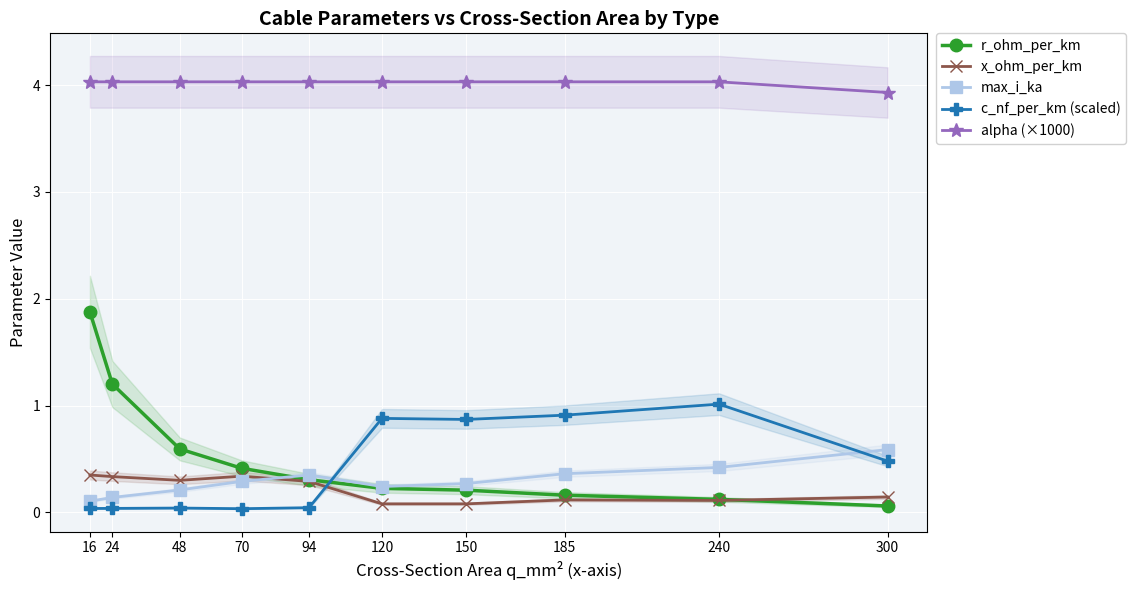

Between which two adjacent categories do x_ohm_per_km and c_nf_per_km (scaled) first intersect?

94 and 120